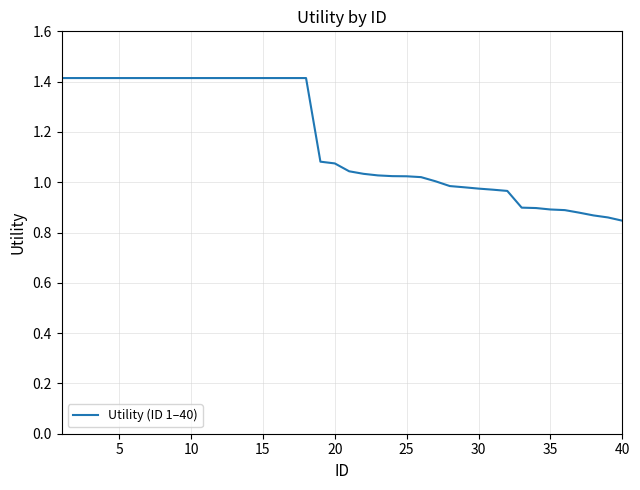

What is the difference between the maximum and minimum values?

0.6